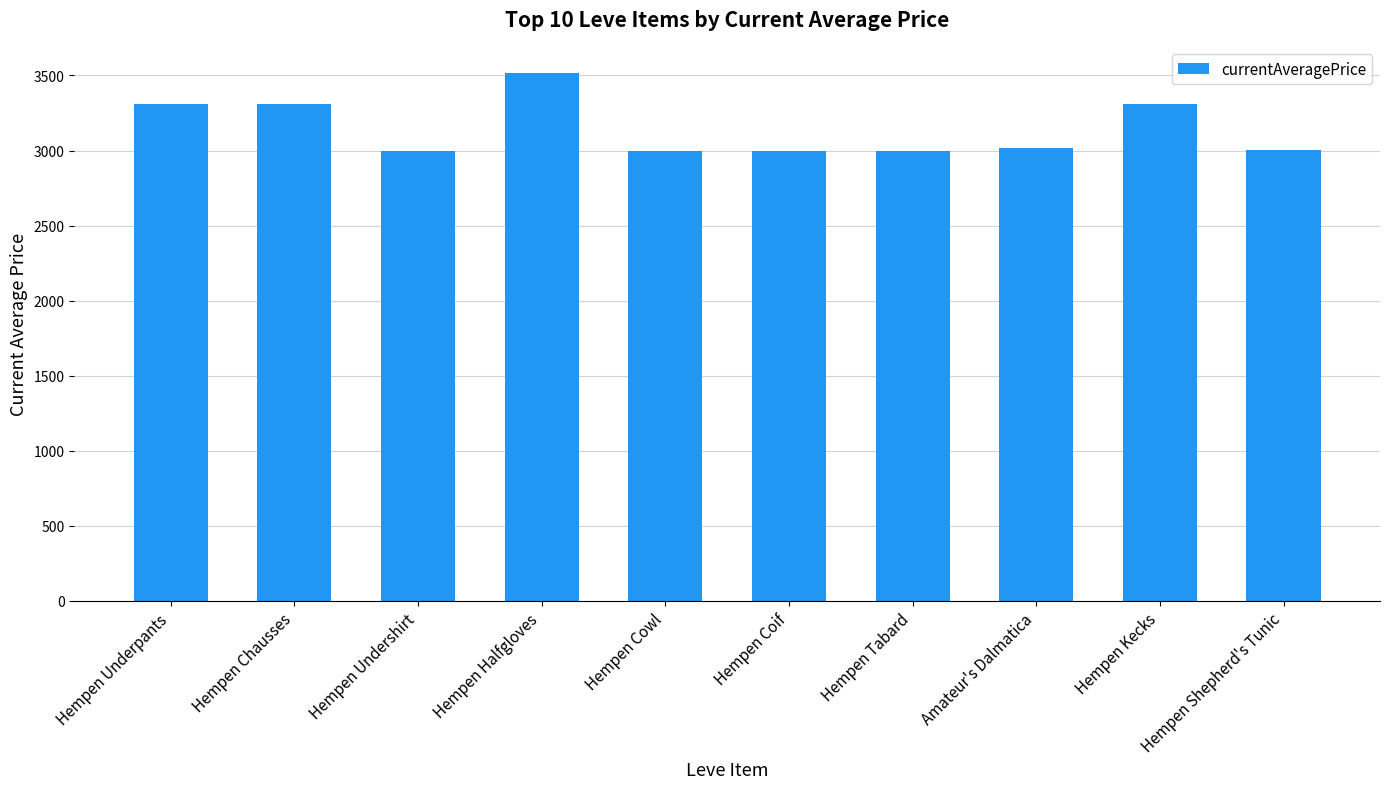

What is the value of the 1st bar from the left?

3307